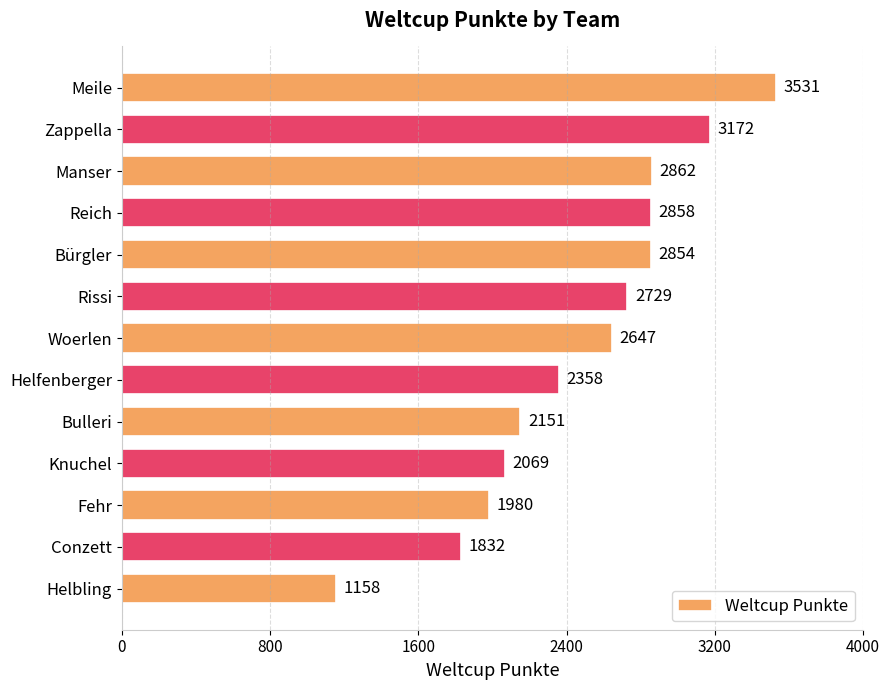

What is the smallest value displayed?

1158